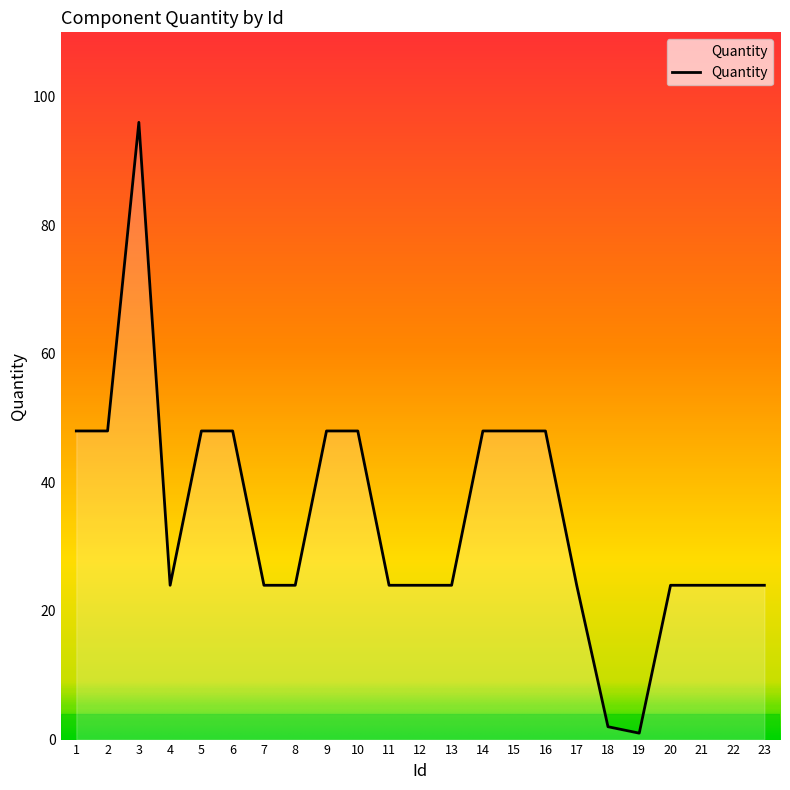

Count the number of categories in the chart.

23